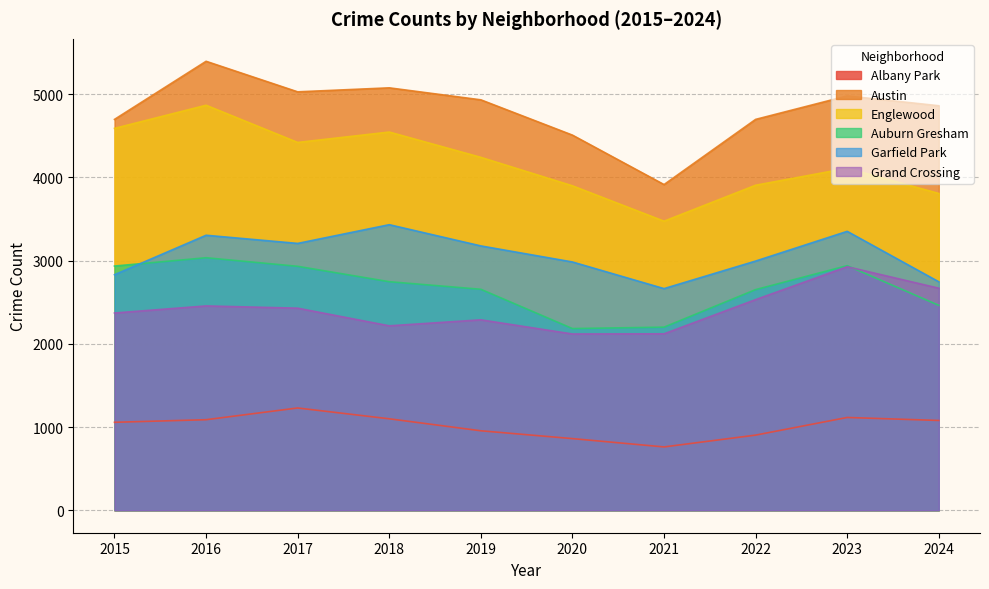

Does the chart display data point markers on the line(s)?

No